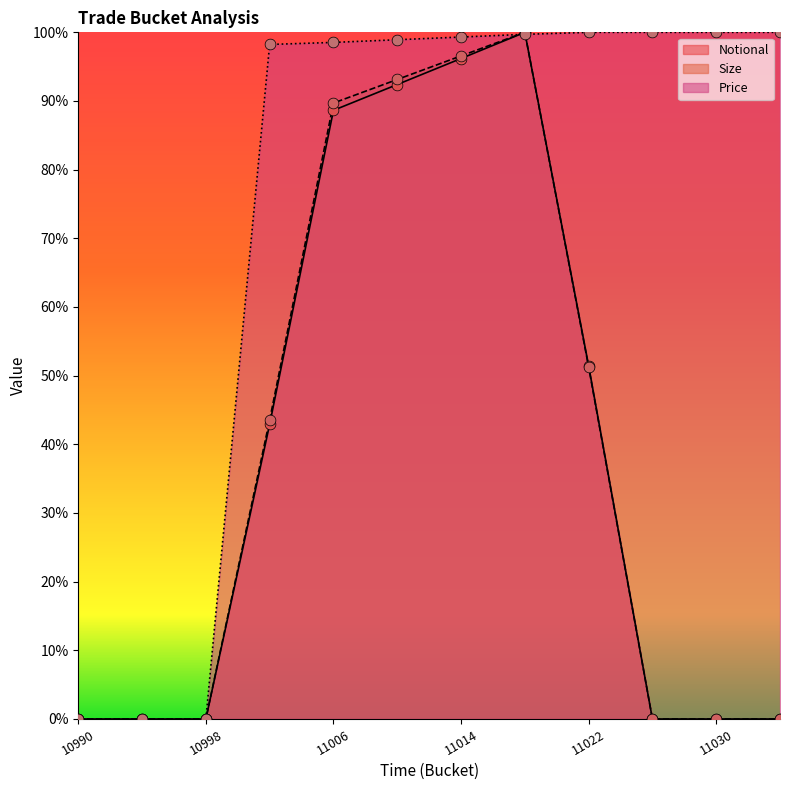

What are all the series names shown in the legend?

Notional, Size, Price